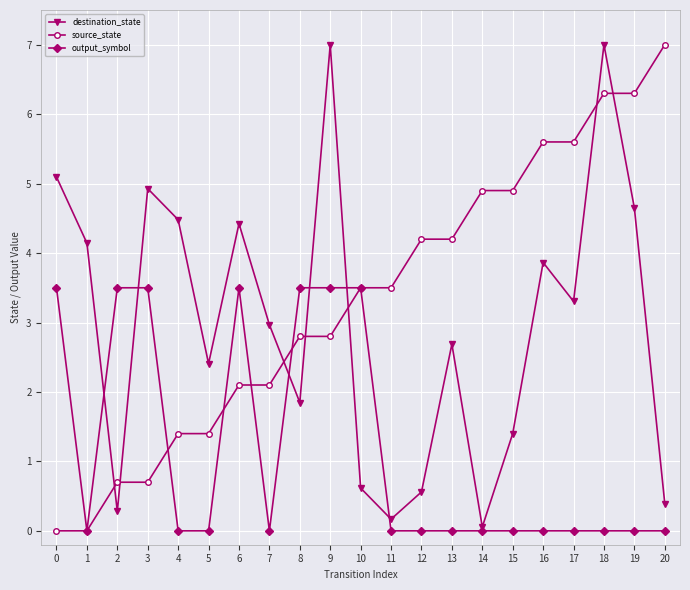

Rank the series at 18 from highest to lowest value.

destination_state, source_state, output_symbol